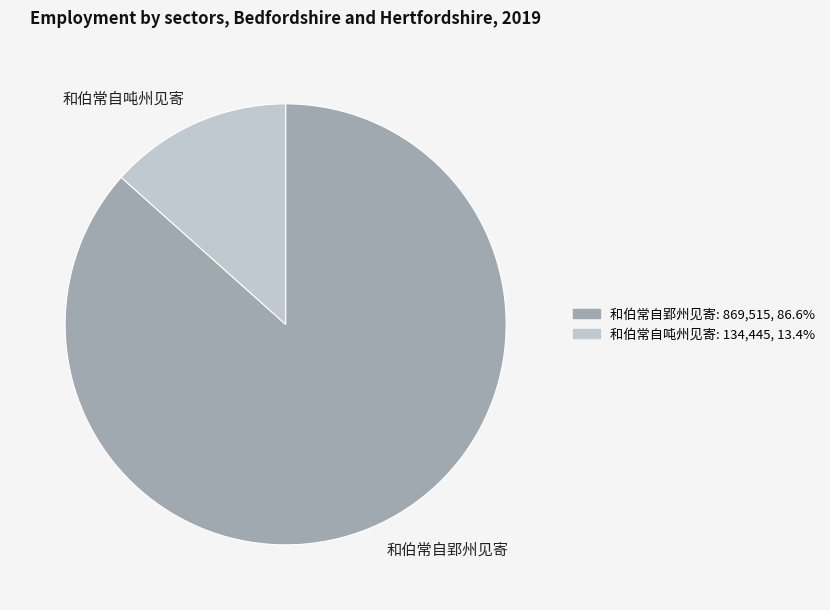

Combined, do 和伯常自吨州见寄 and 和伯常自郢州见寄 account for over 50%?

Yes